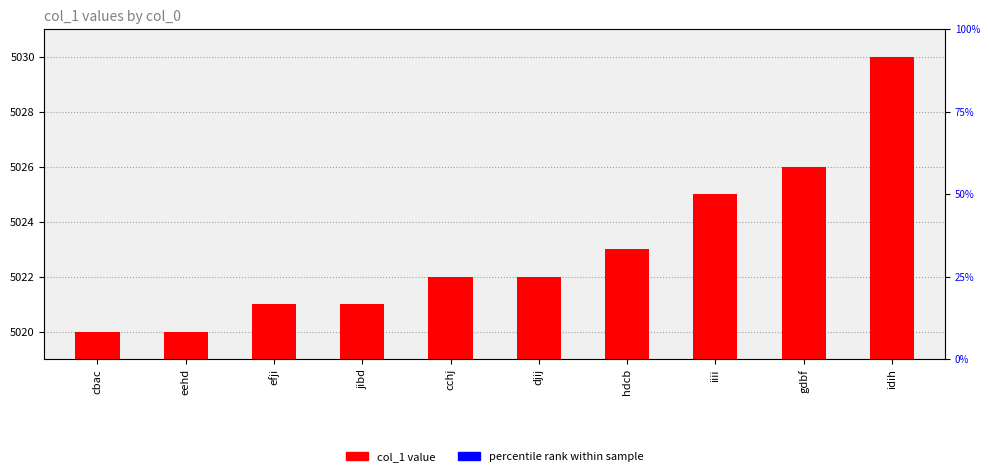

Which series changed the most between hdcb and iiii?

col_1 value